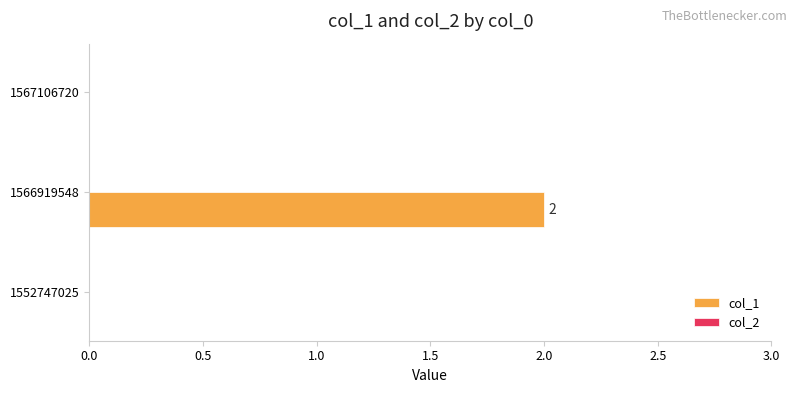

Between 1552747025 and 1566919548, which is larger?

1566919548